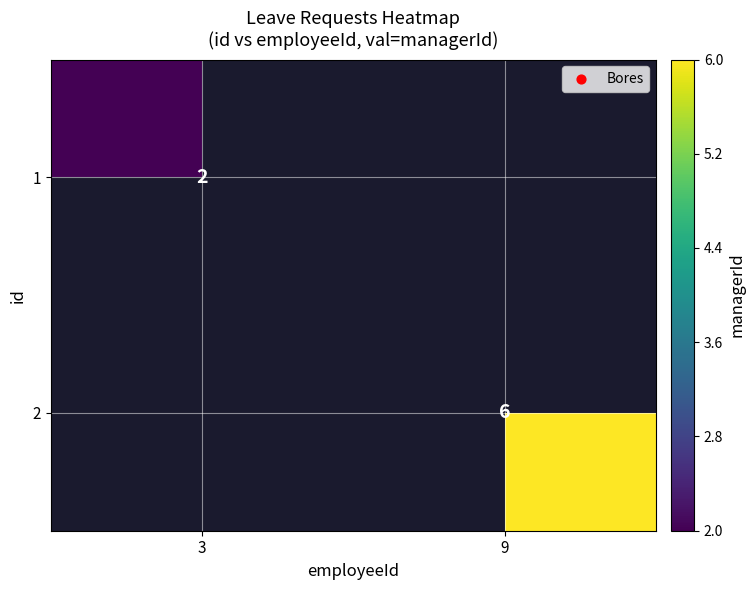

Is it true that 2 equals 6 at 9?

True